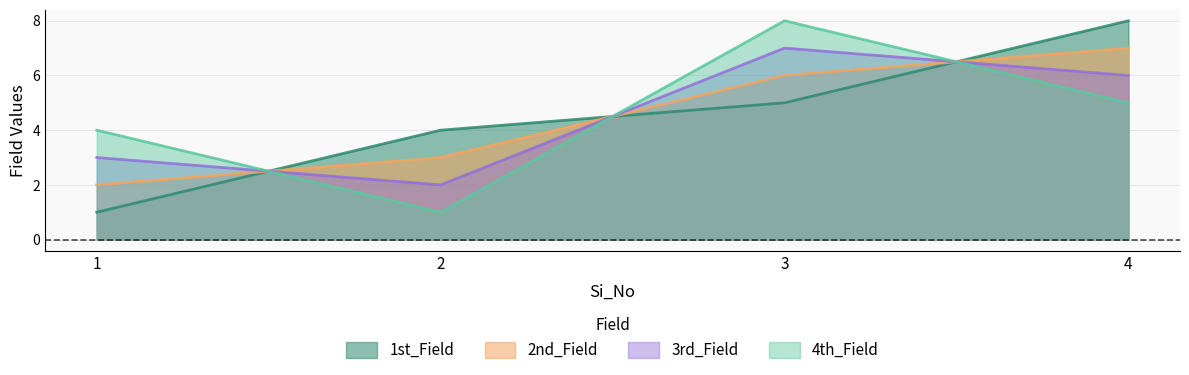

The value of 2nd_Field at 4 is 12. True or false?

False